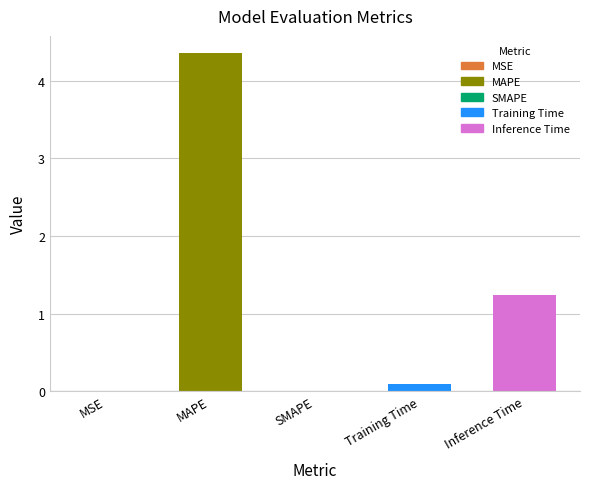

True or false: the data shows 0.1 at Training Time.

True